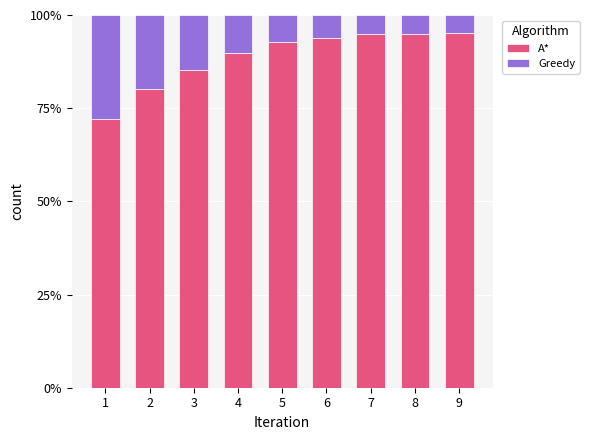

Rank the categories by Greedy value from lowest to highest.

9, 8, 7, 6, 5, 4, 3, 2, 1